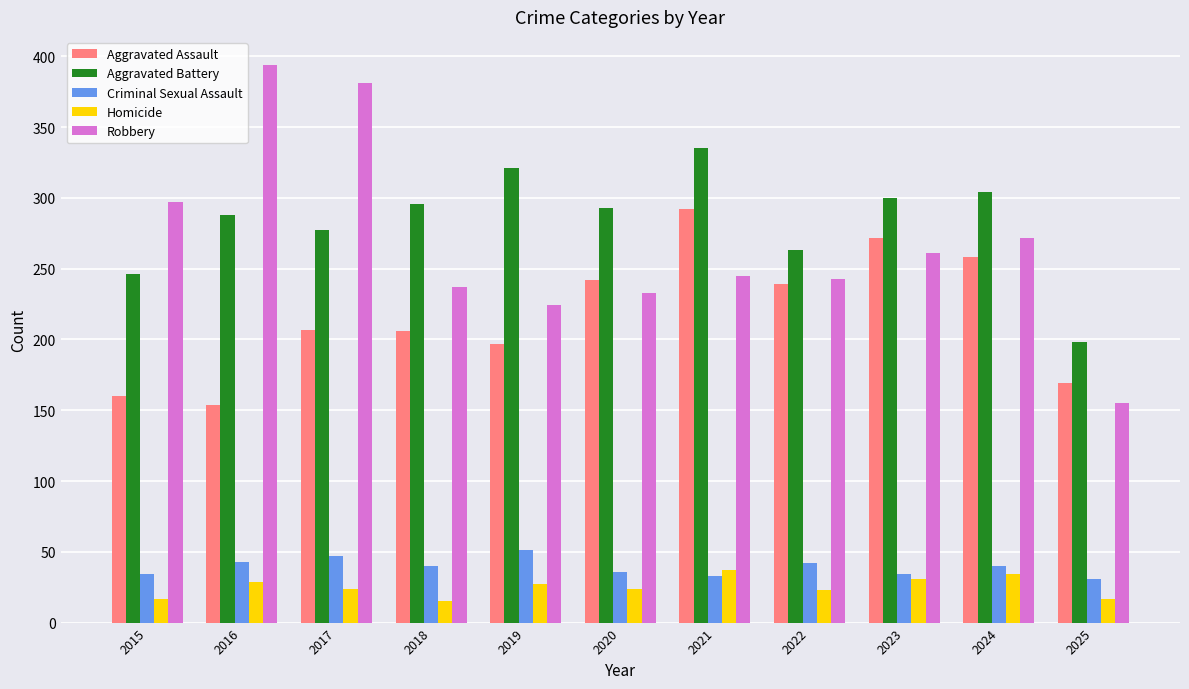

The Aggravated Battery series shows 473 at 2024. True or false?

False